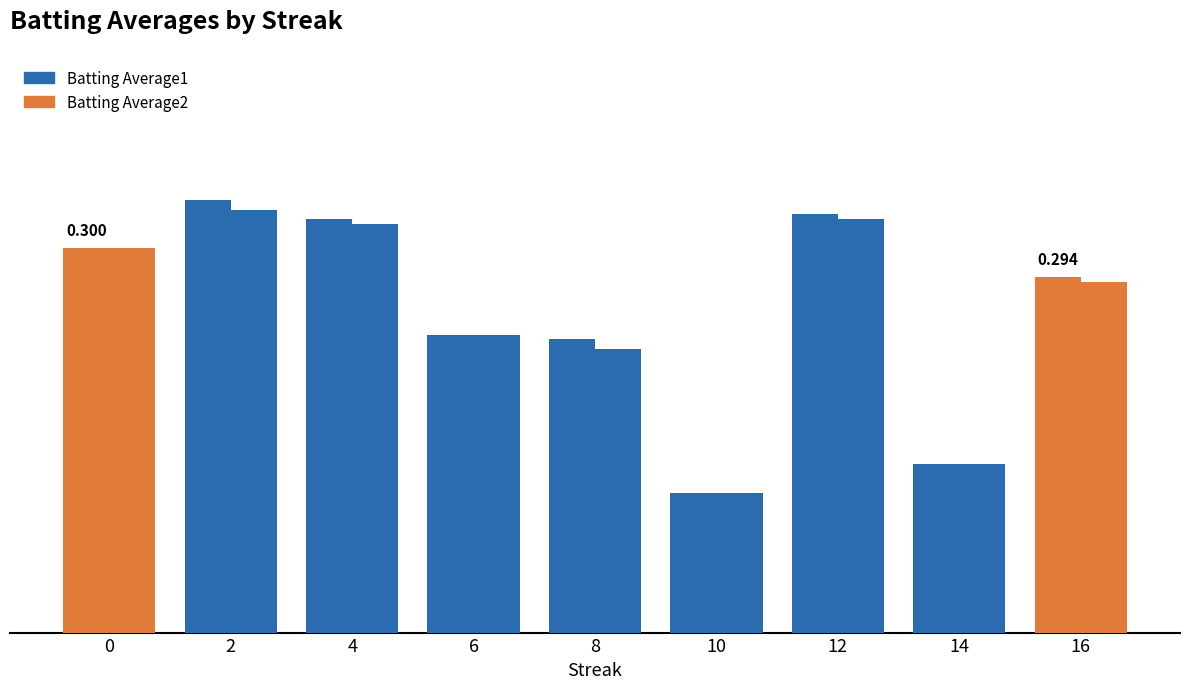

Reading right to left, transcribe all the data shown in this chart.

Batting Average1: 0.3	0.3	0.3	0.2	0.3	0.3	0.3	0.3	0.3
Batting Average2: 0.3	0.3	0.3	0.2	0.3	0.3	0.3	0.3	0.3